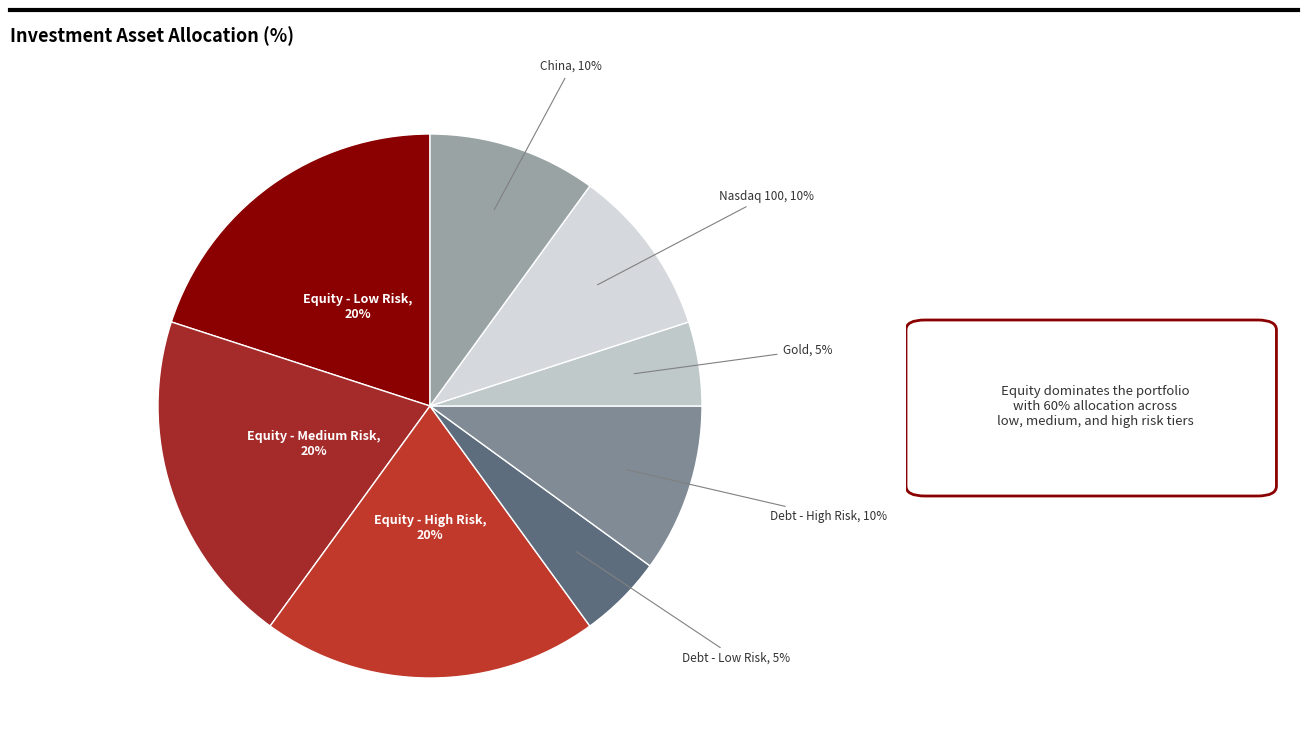

Is there a majority slice in this chart?

No